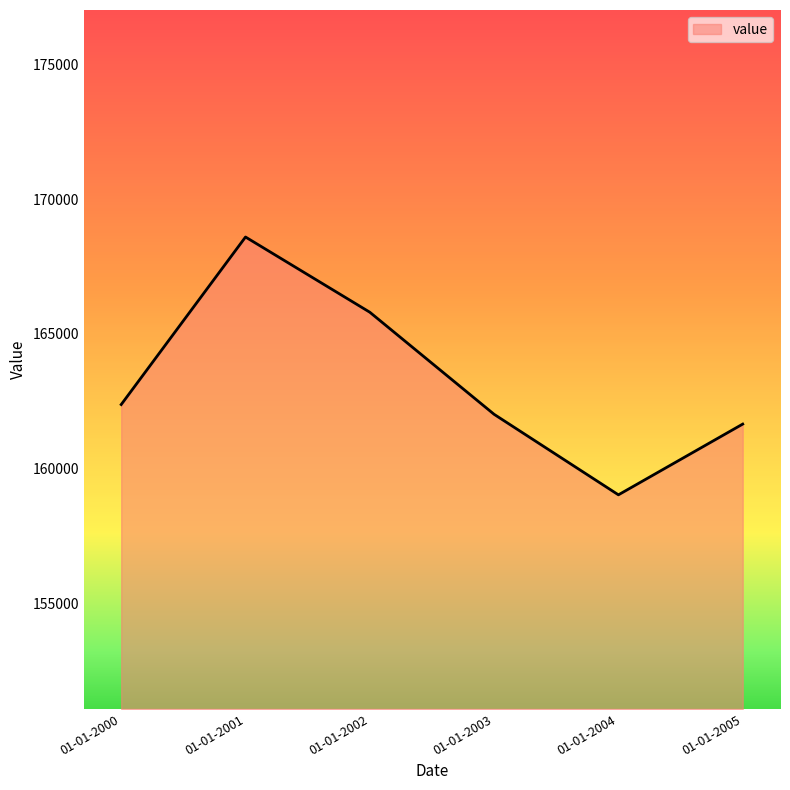

How many categories are shown in the chart?

6